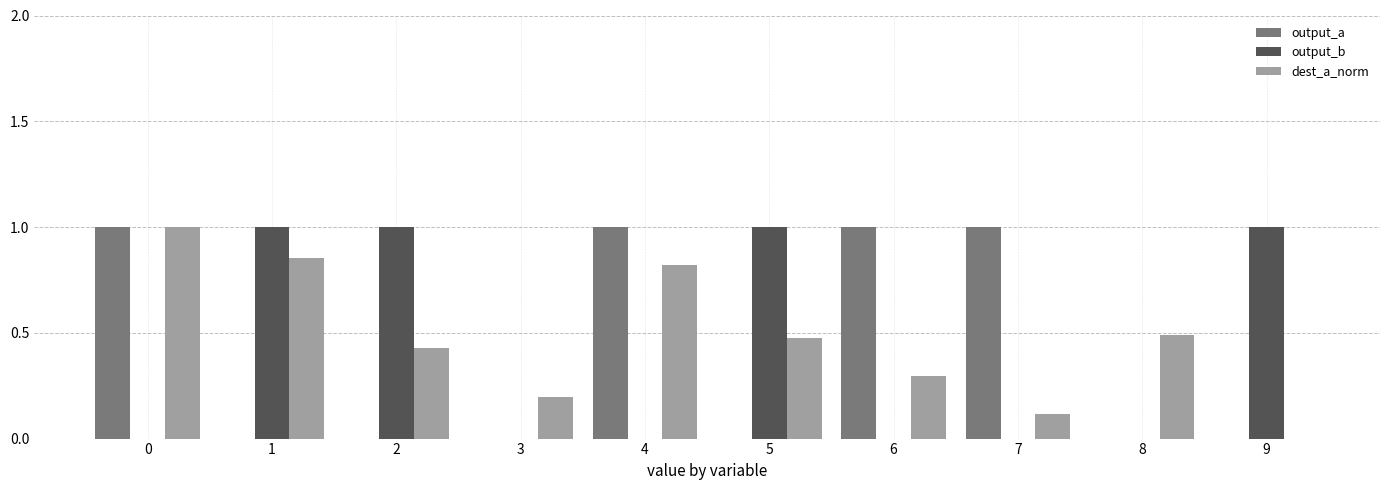

Read the dest_a_norm value at 7.

0.1